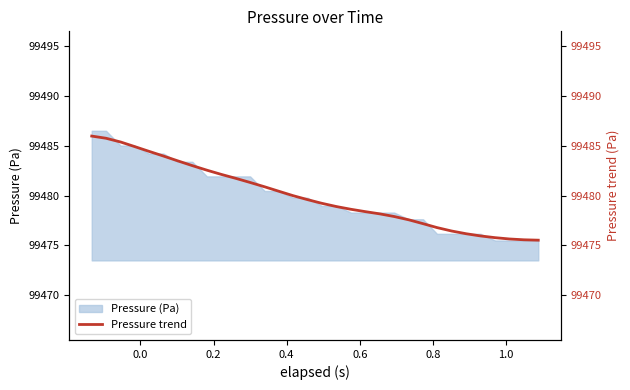

How many lines are shown in the chart?

1